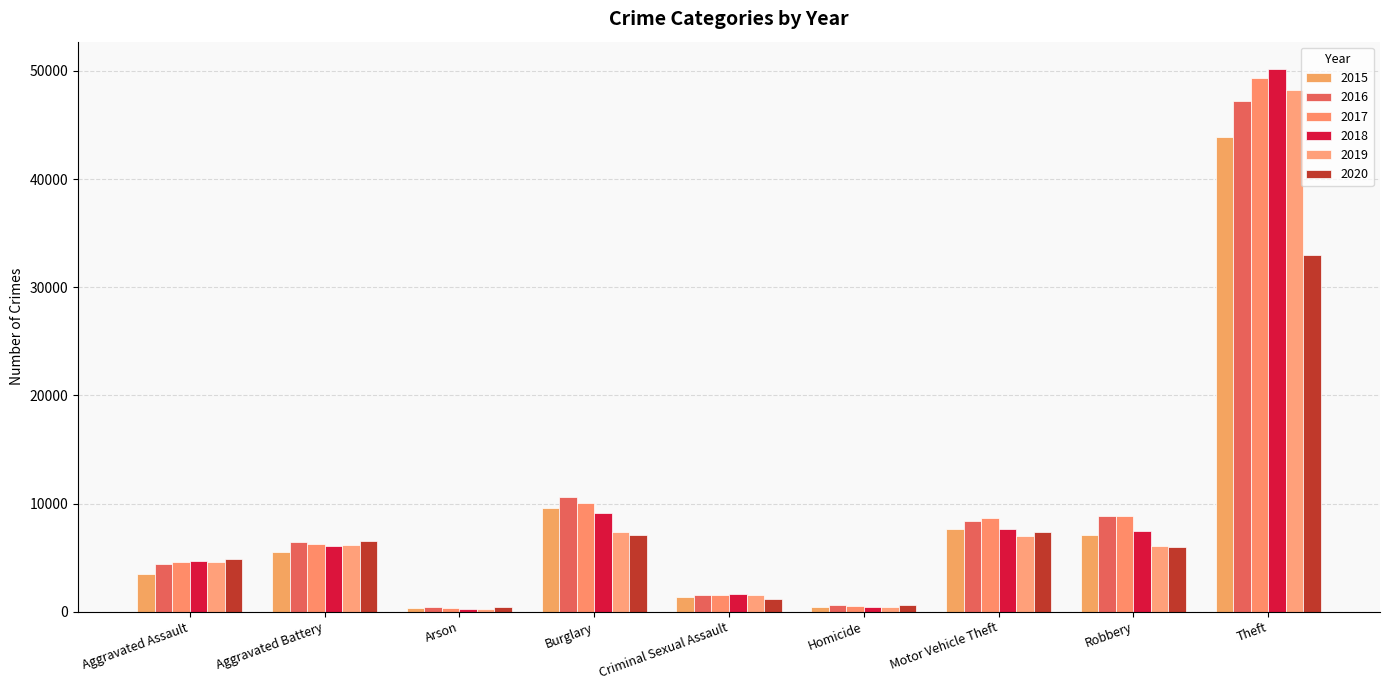

Rank the series by their maximum value, from highest to lowest.

2018, 2017, 2019, 2016, 2015, 2020